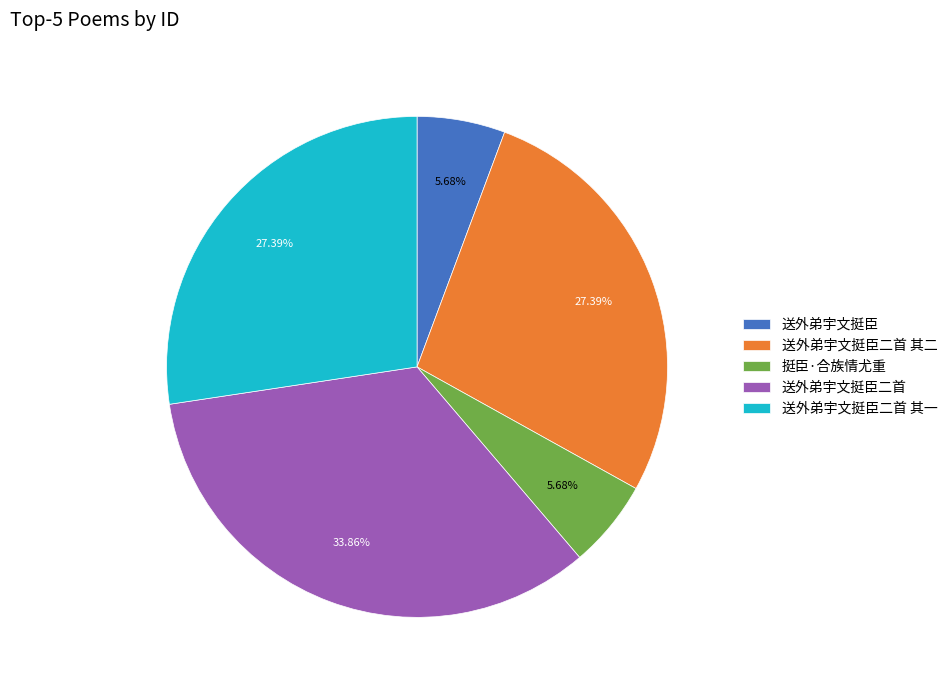

What percentage is NOT represented by 送外弟宇文挺臣?

94.3%